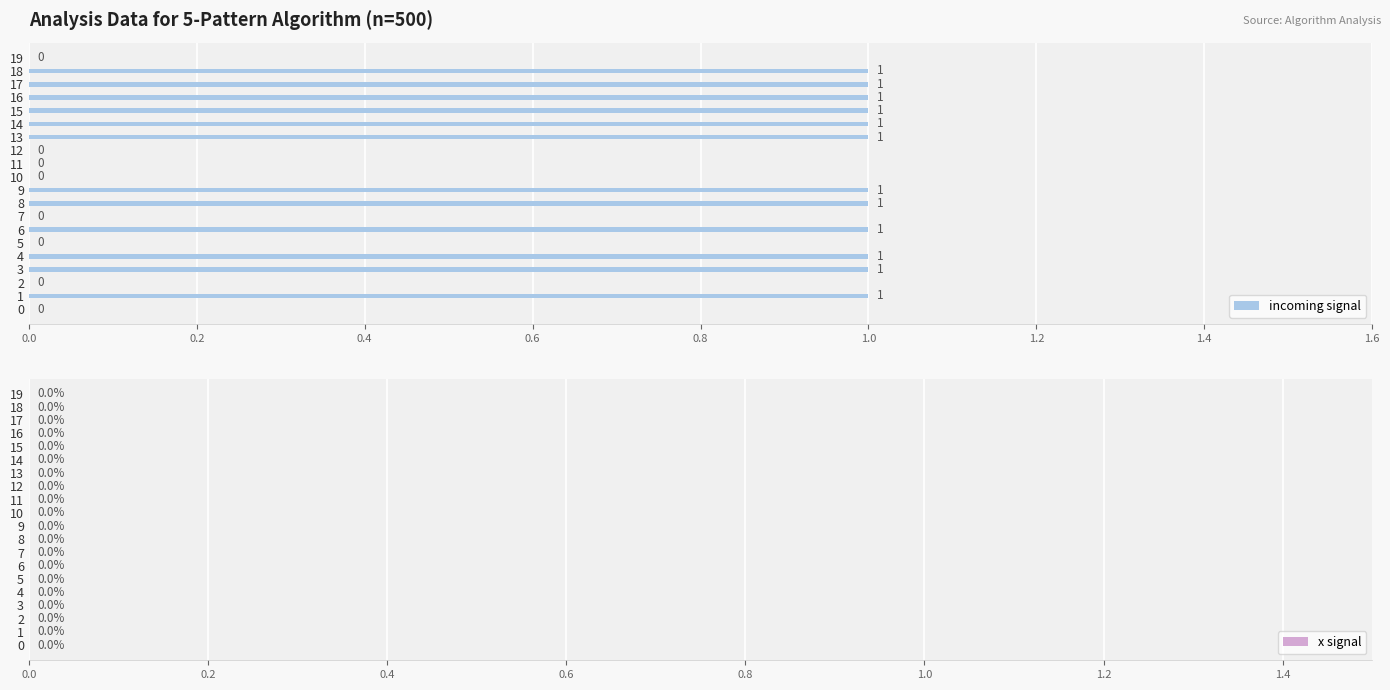

Count the number of categories in the chart.

20